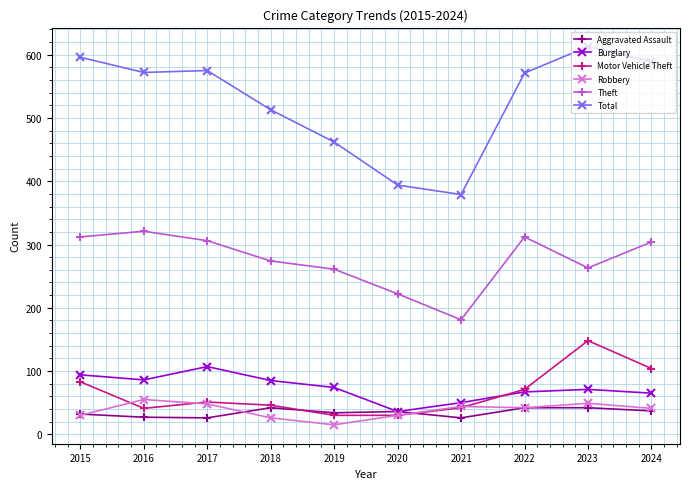

True or false: Theft and Robbery intersect in this chart.

False